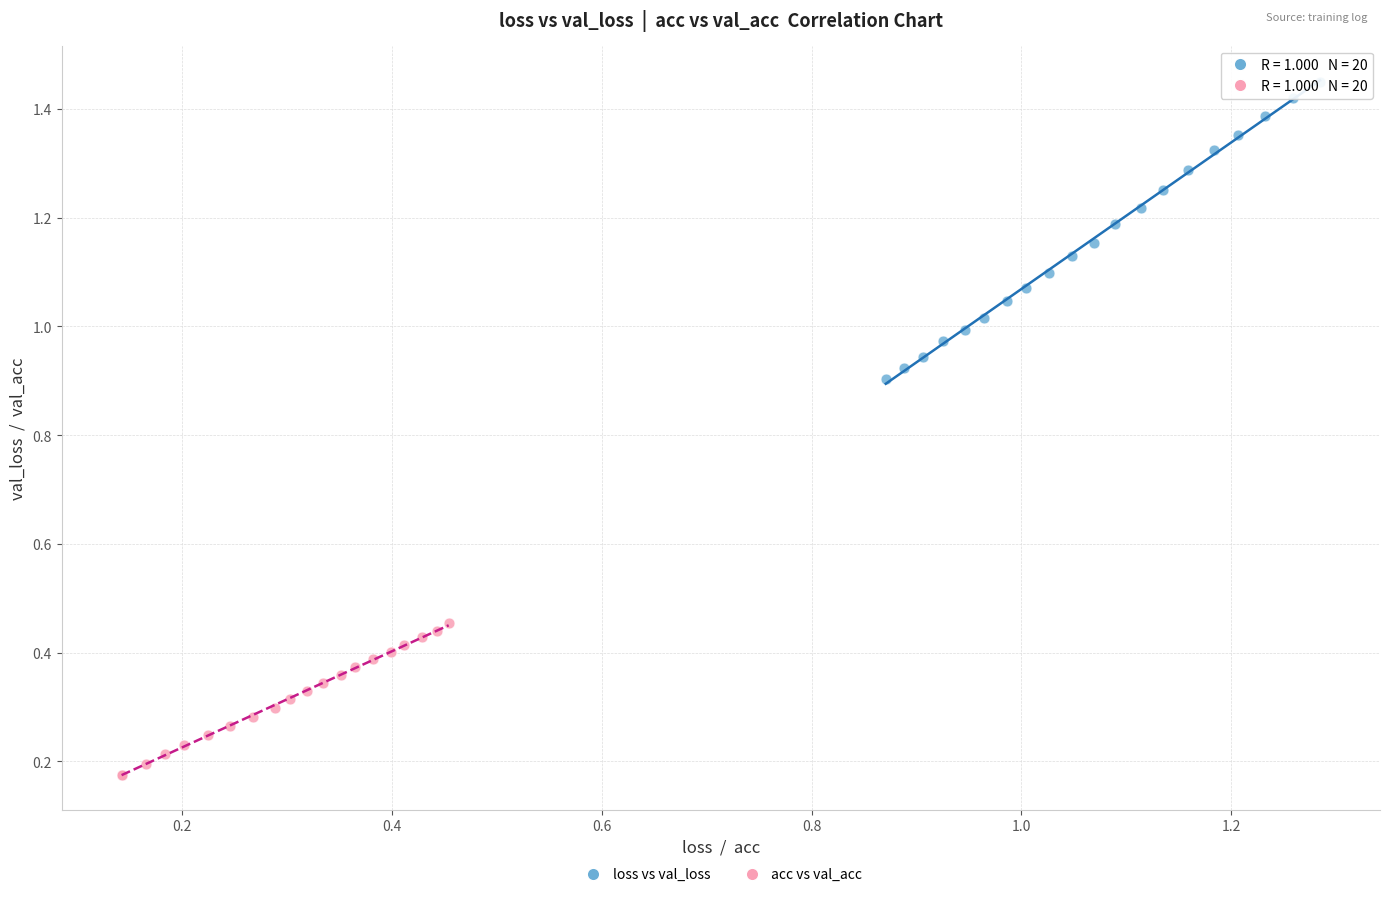

Which series reaches the minimum Y coordinate?

acc vs val_acc